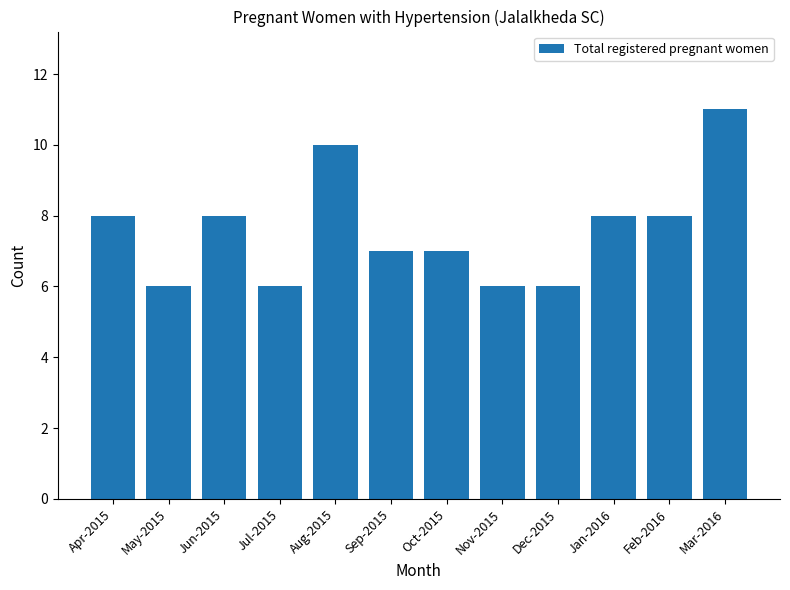

How many data points does each series have?

12